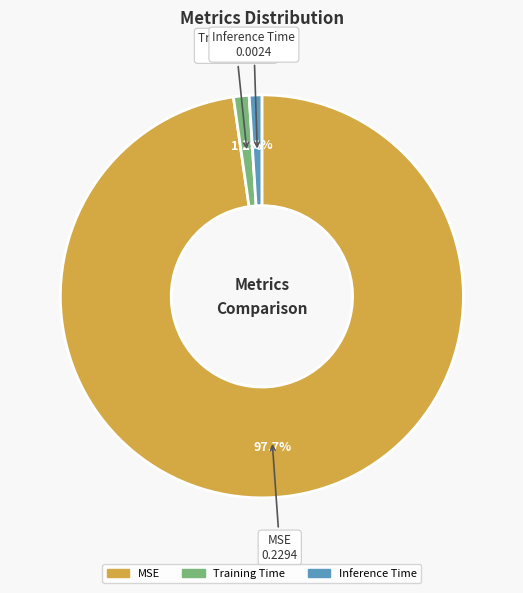

Combined, what portion of the pie is MSE and Training Time?

99.0%